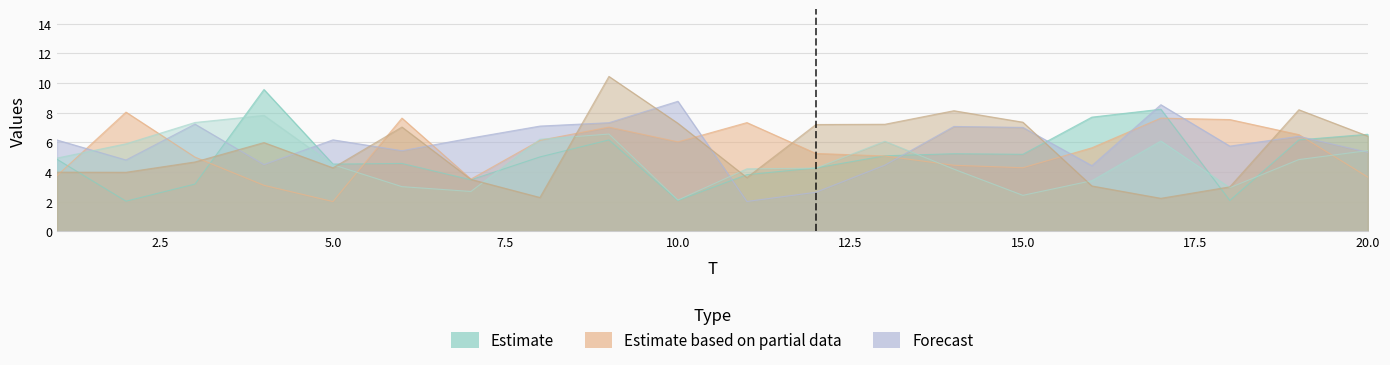

What is the minimum value for x3?

2.0